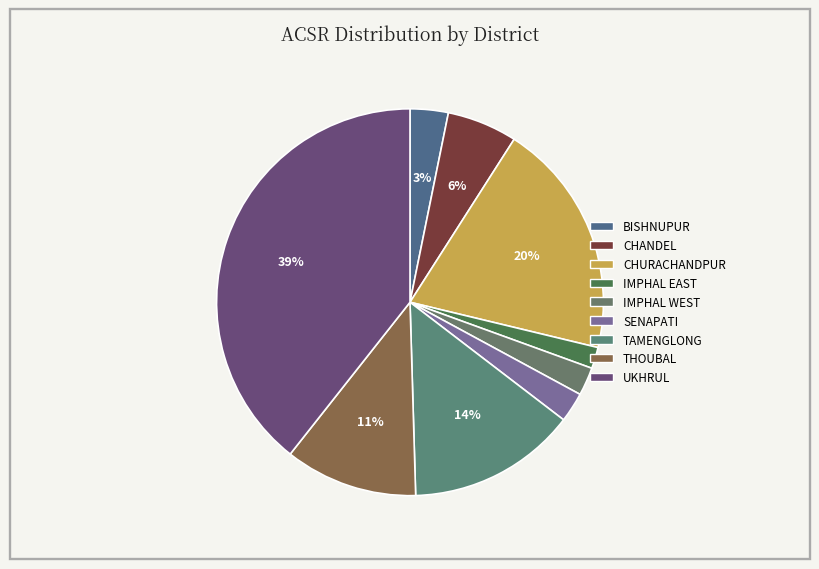

Rank the categories by value from highest to lowest.

UKHRUL, CHURACHANDPUR, TAMENGLONG, THOUBAL, CHANDEL, BISHNUPUR, SENAPATI, IMPHAL WEST, IMPHAL EAST